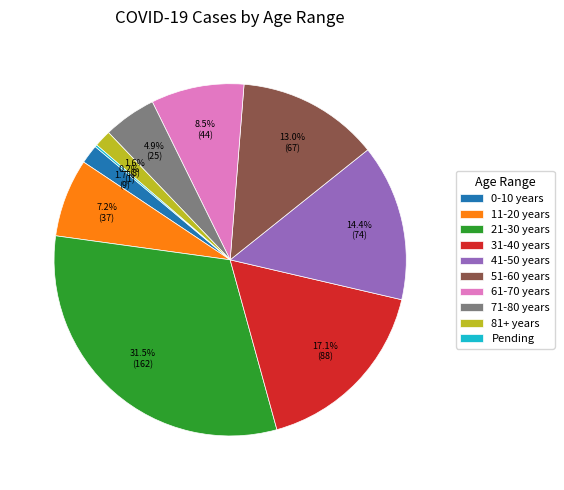

Between 11-20 years and 71-80 years, which is larger?

11-20 years